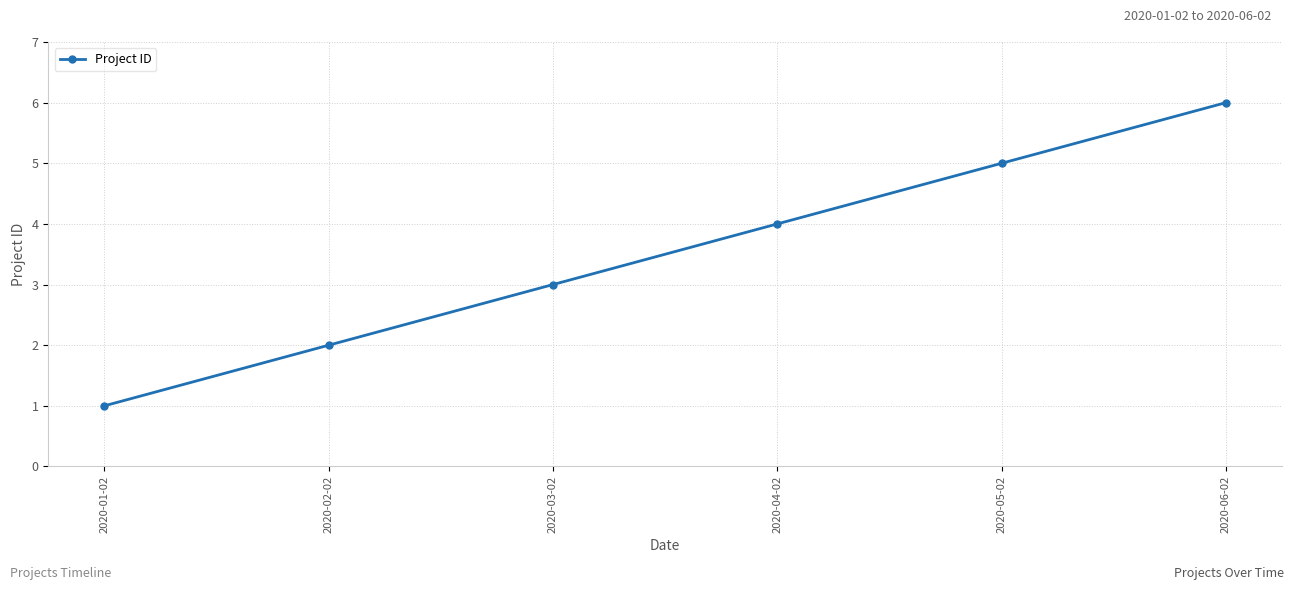

What is the value of the 5th point from the left?

5